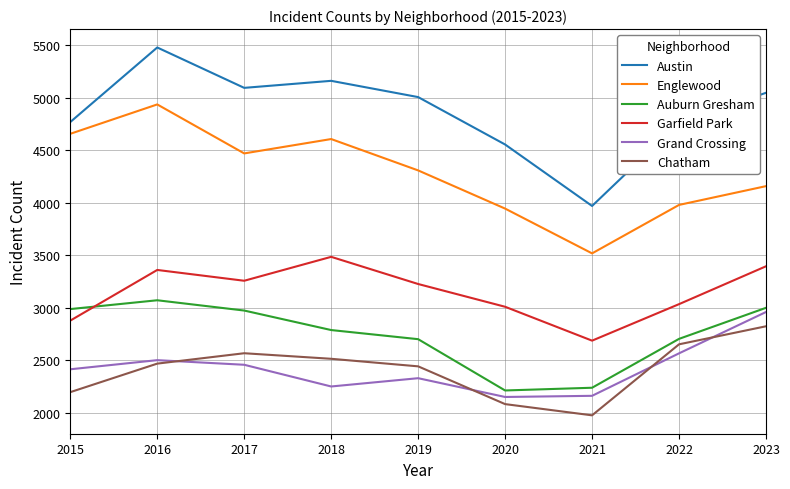

What is the maximum value shown in the chart?

5481